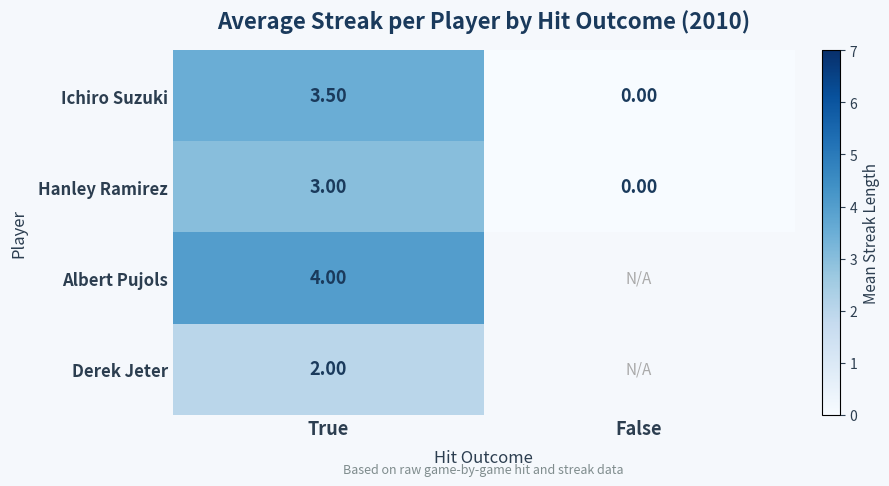

At True, list the series in order from largest to smallest.

Albert Pujols, Ichiro Suzuki, Hanley Ramirez, Derek Jeter